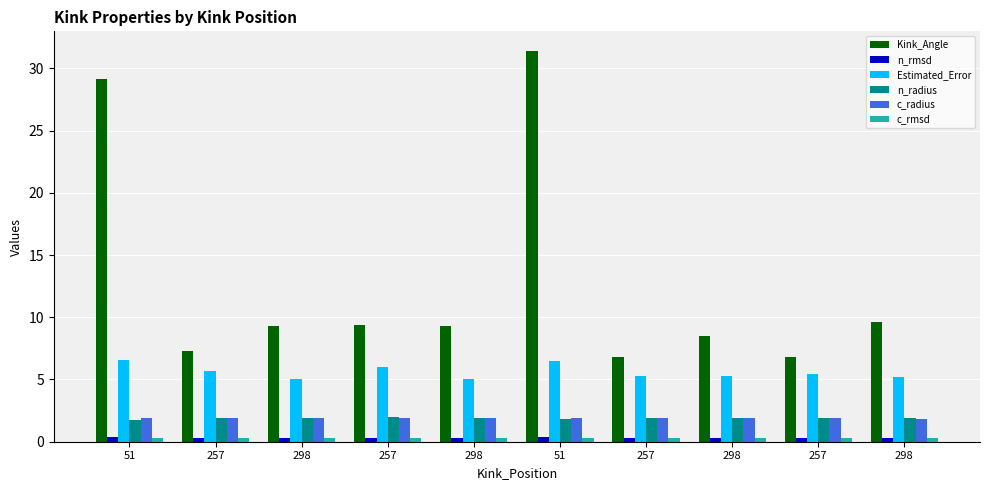

At which label does Estimated_Error reach its peak?

51